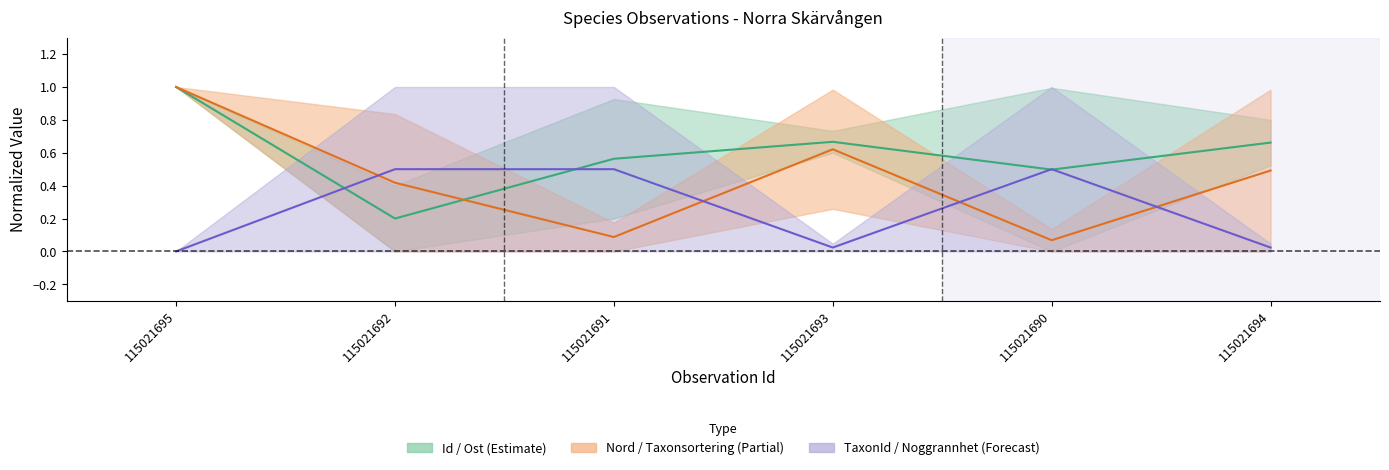

What is the value of the Id mean point at the 4th from the left?

0.7